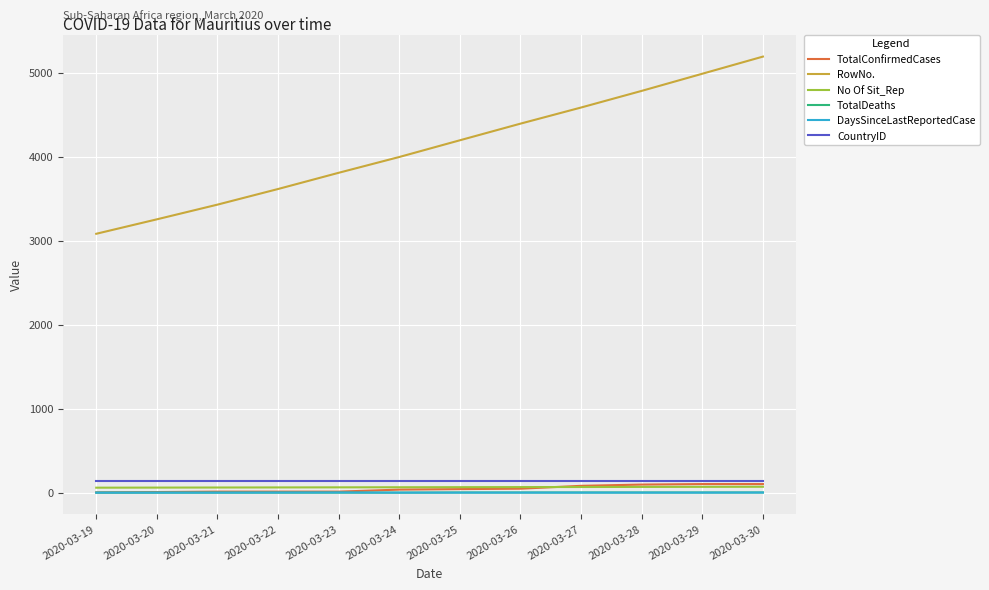

The value of RowNo. at 2020-03-24 is 3995. True or false?

True